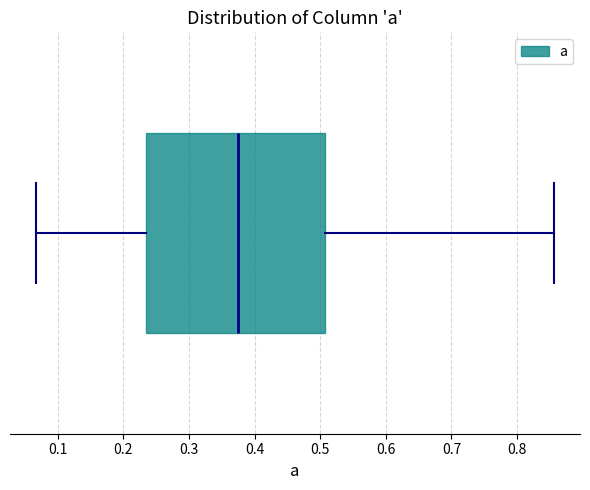

Read this box plot against the x-axis: the position of the median line, the range covered by the box, and the ends of both whiskers. The values are not printed on the chart, so give them approximately, as read against the axis.

median 0.37, box 0.23 to 0.51, whiskers 0.07 to 0.86